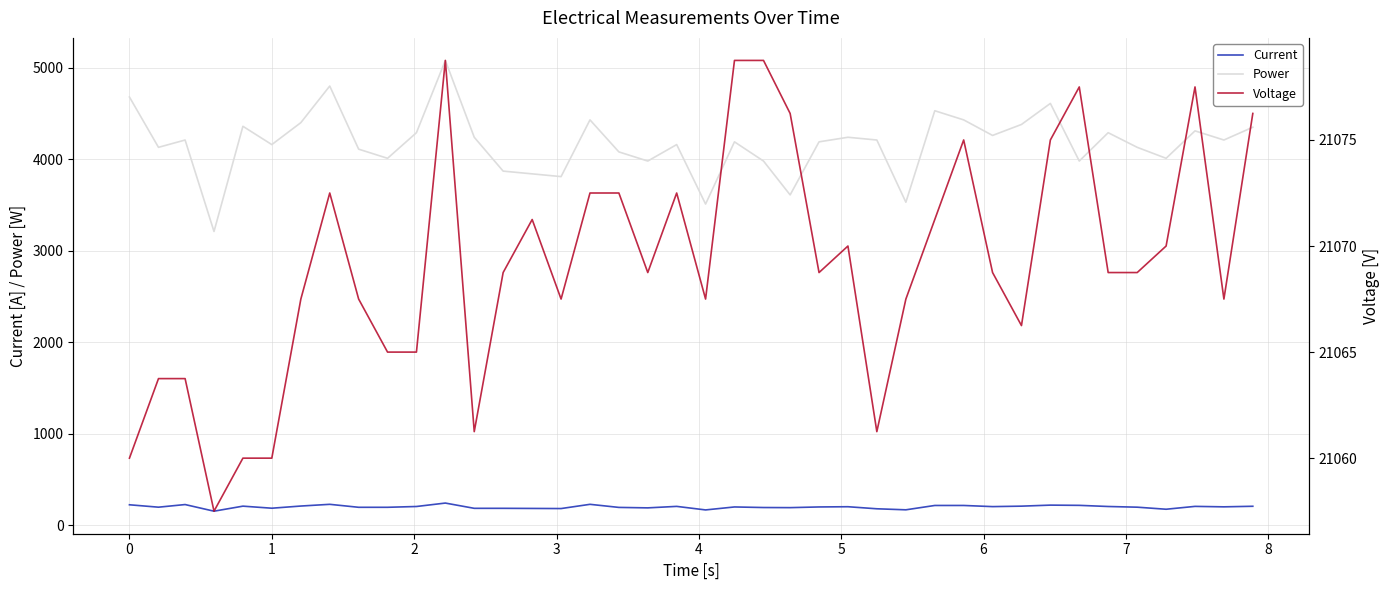

True or false: Power and Current cross at least once.

False